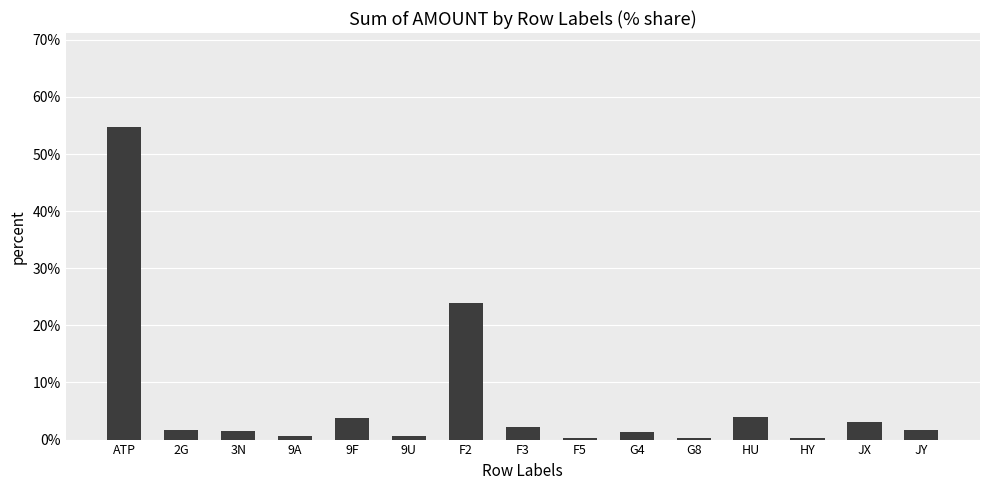

Are the bars grouped side by side (vs. stacked)?

No